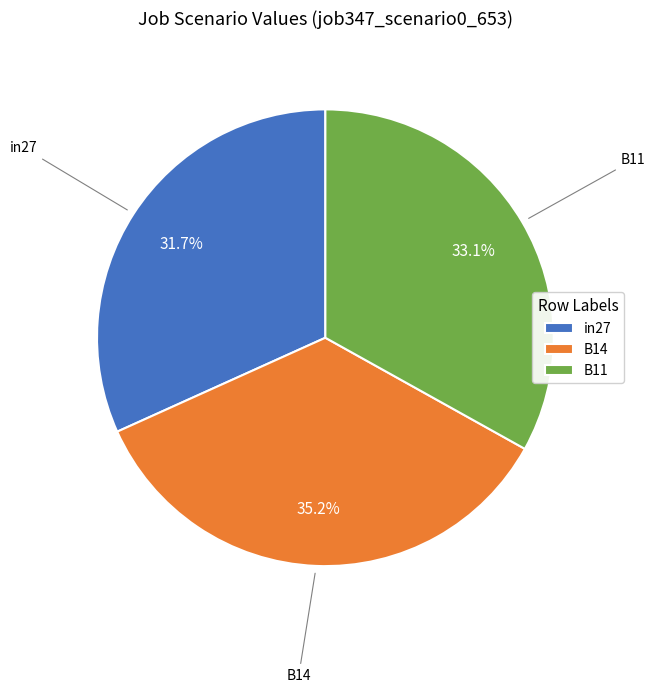

To the nearest percent, what portion does B11 represent?

33%